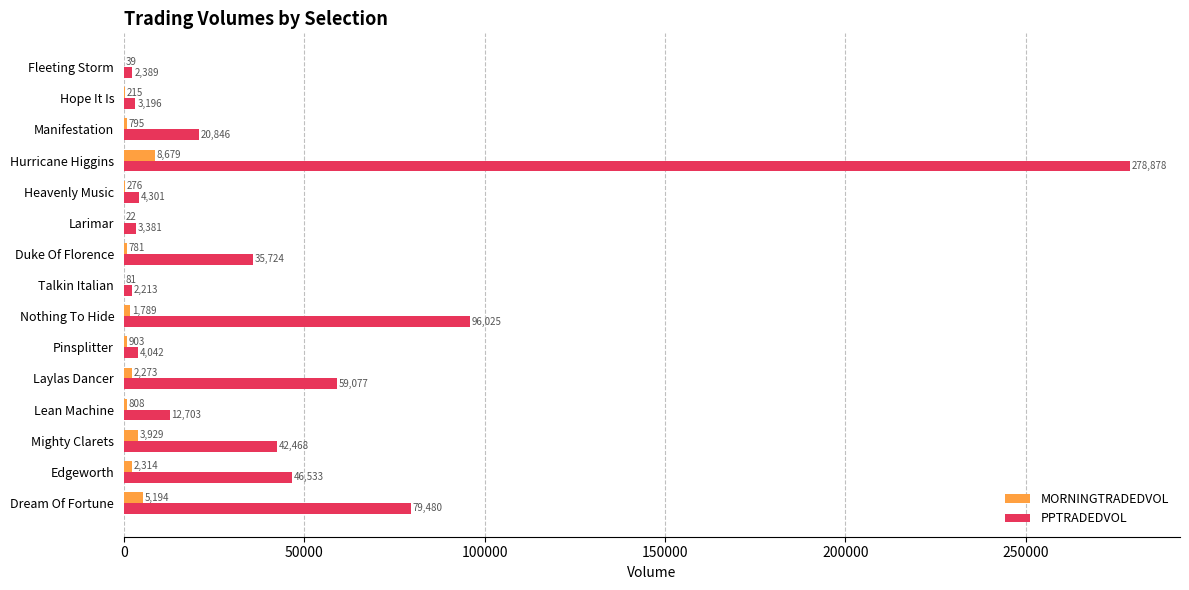

At which label is MORNINGTRADEDVOL closest to 4350?

Mighty Clarets